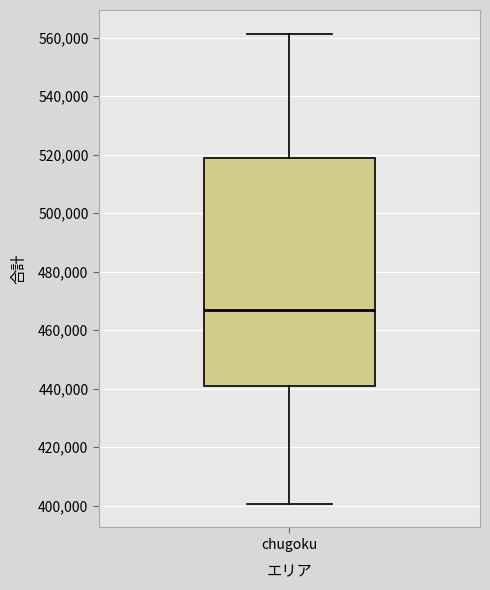

Read this box plot against the y-axis: the position of the median line, the range covered by the box, and the ends of both whiskers. The values are not printed on the chart, so give them approximately, as read against the axis.

median 468000, box 440000 to 518000, whiskers 400000 to 562000